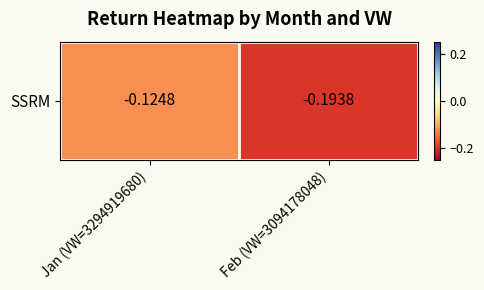

What is the sum of all values?

-0.3